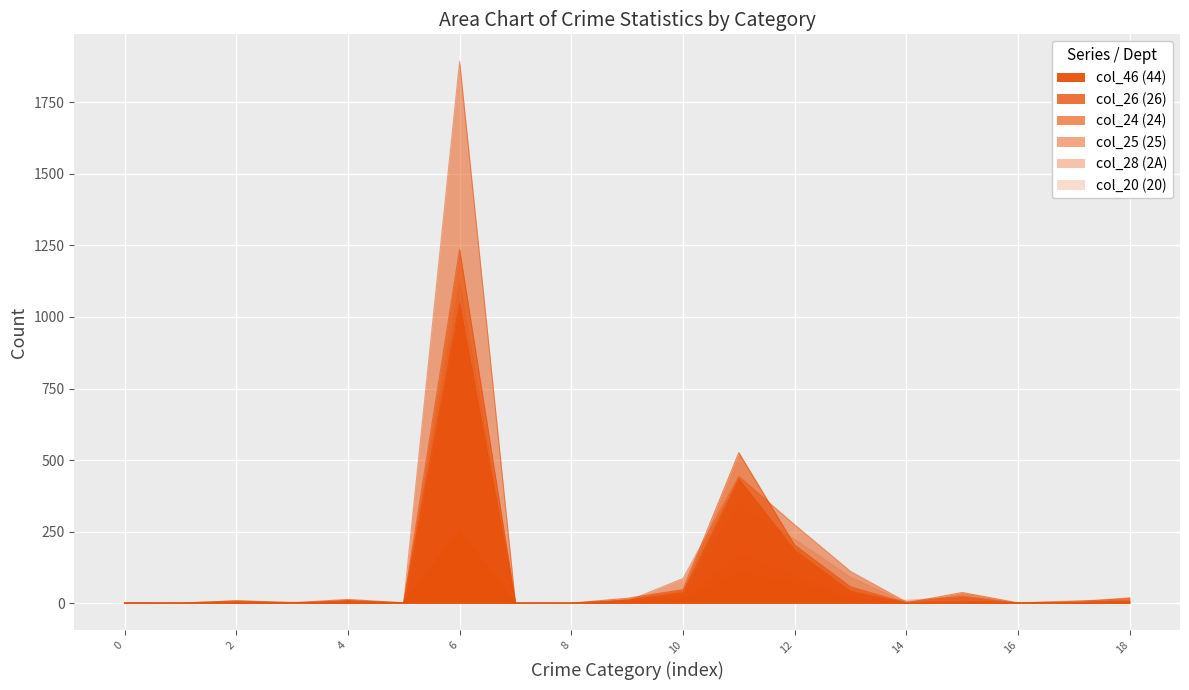

Which has a higher value, col_20 or 18?

col_20